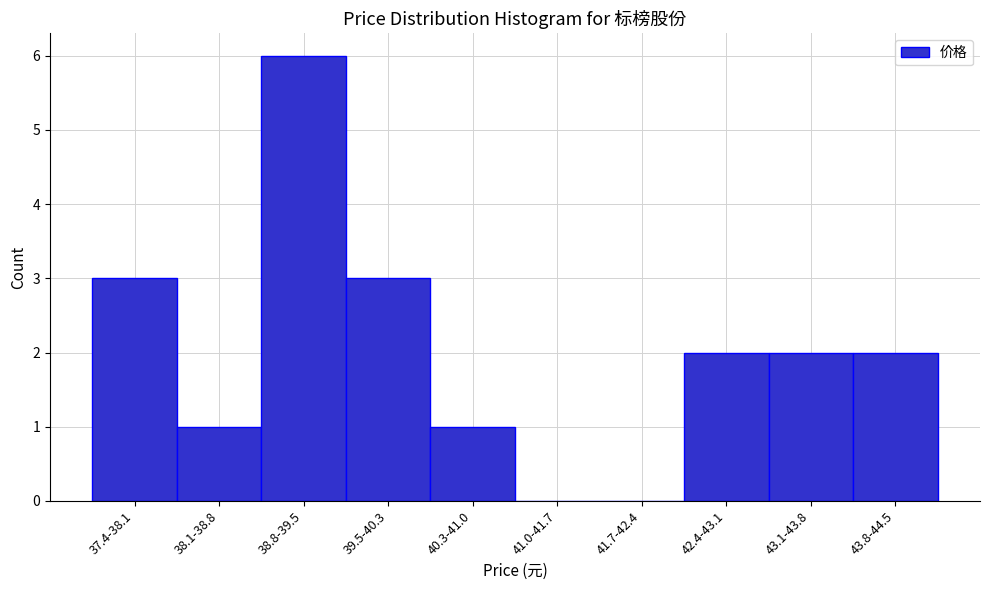

Reading left to right, transcribe all the data shown in this chart.

37.4-38.1=3	38.1-38.8=1	38.8-39.5=6	39.5-40.3=3	40.3-41.0=1	41.0-41.7=0	41.7-42.4=0	42.4-43.1=2	43.1-43.8=2	43.8-44.5=2